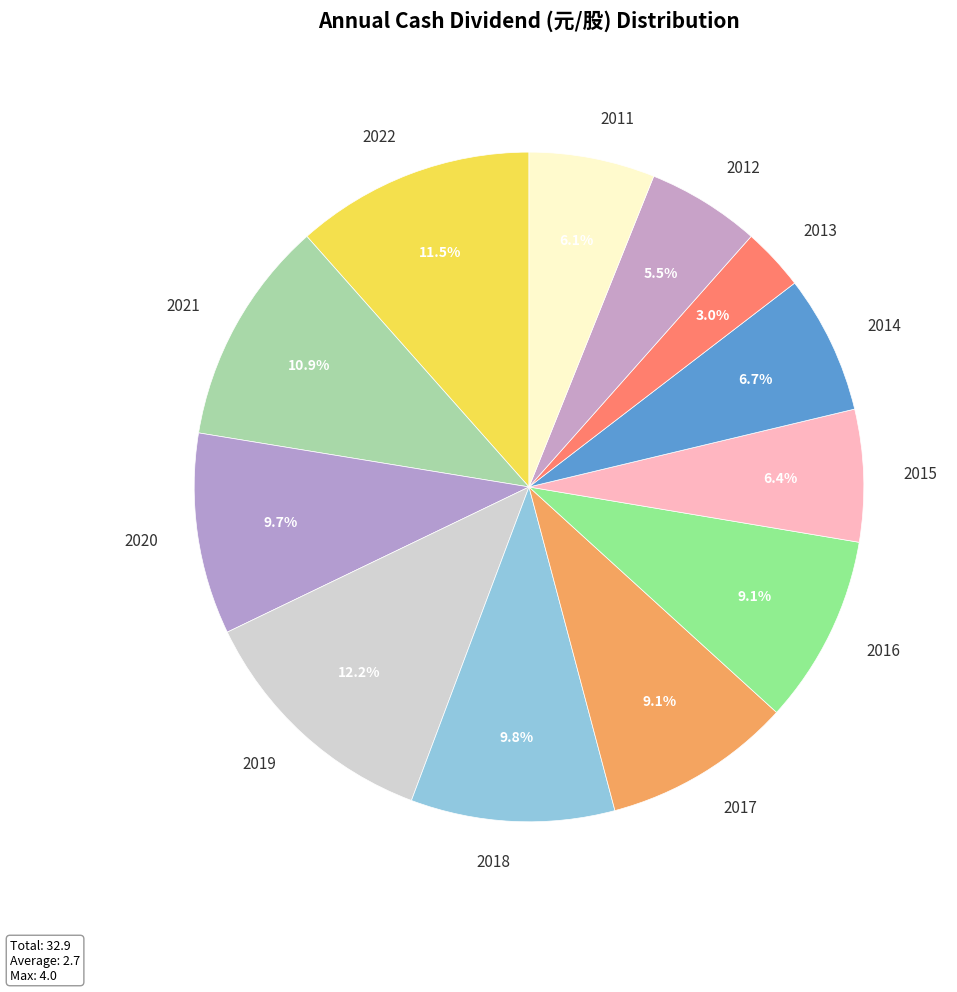

What is the total percentage of 2015 and 2022?

17.9%